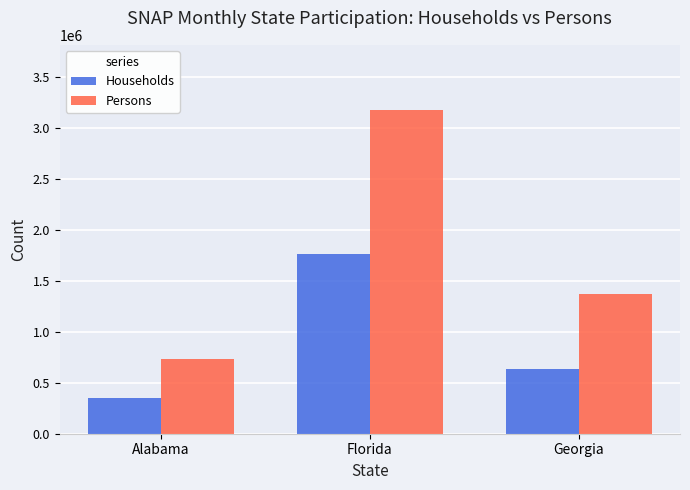

Which series has the largest range (max minus min)?

Persons